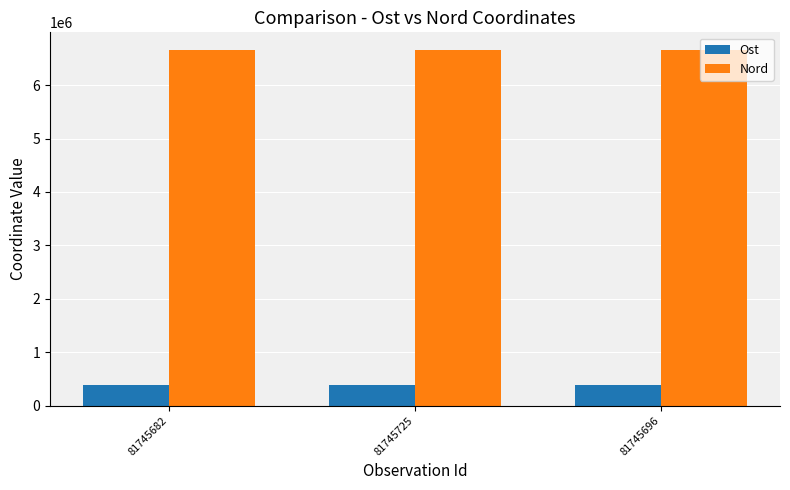

What is the maximum value for Ost?

388556.9